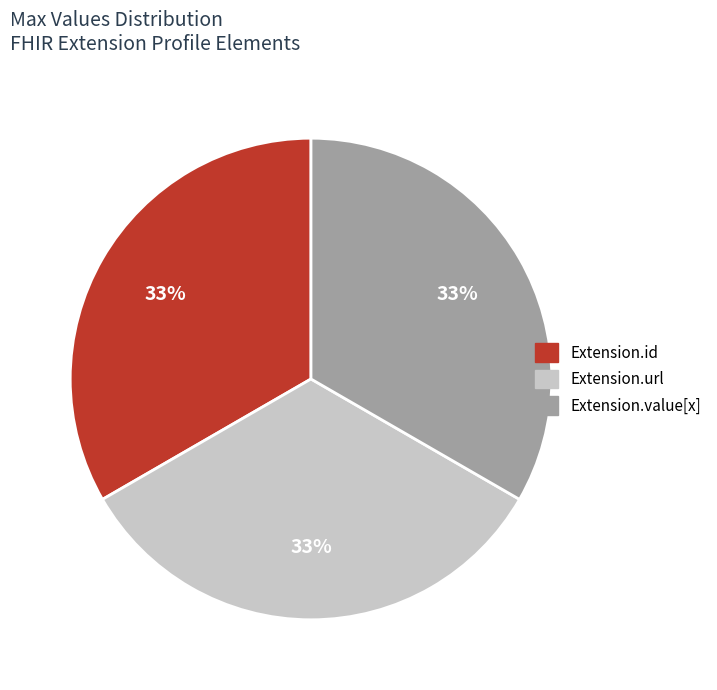

Is there a majority slice in this chart?

No